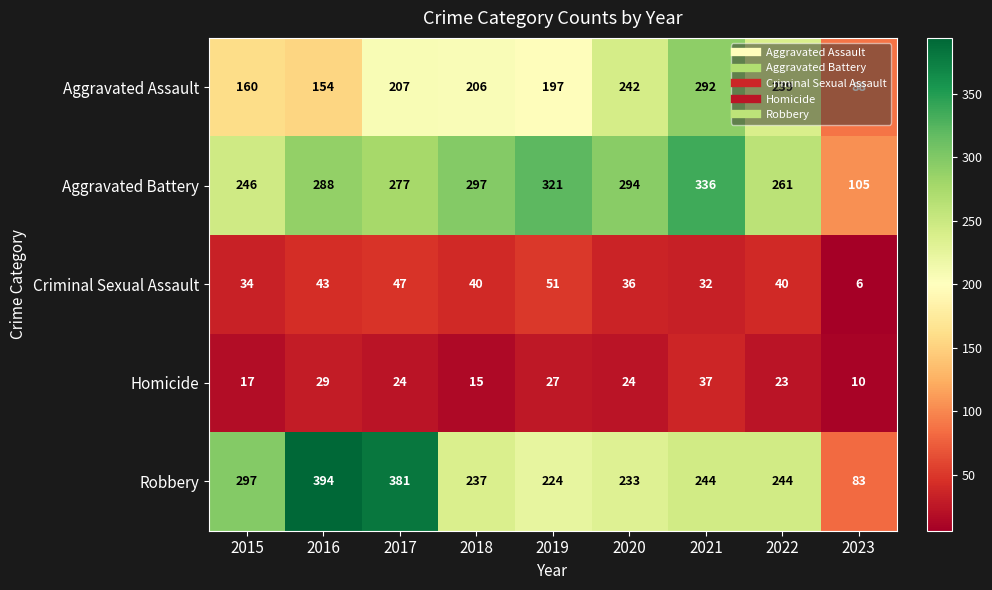

At 2023, list the series in order from smallest to largest.

Criminal Sexual Assault, Homicide, Robbery, Aggravated Assault, Aggravated Battery